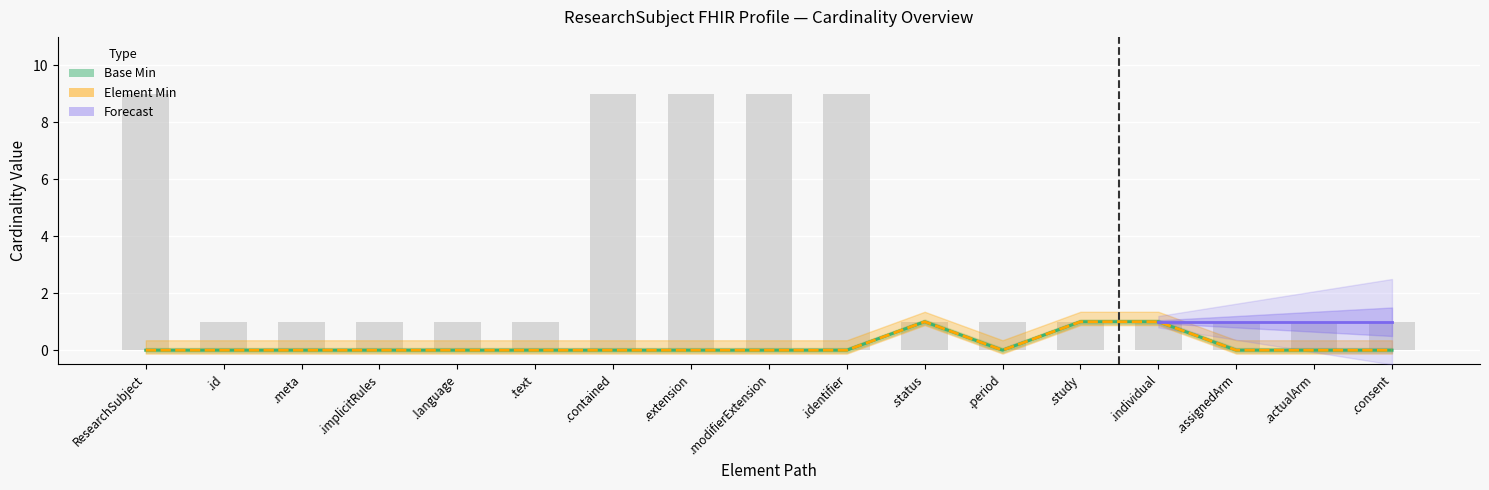

Which label corresponds to the largest value in the chart?

ResearchSubject